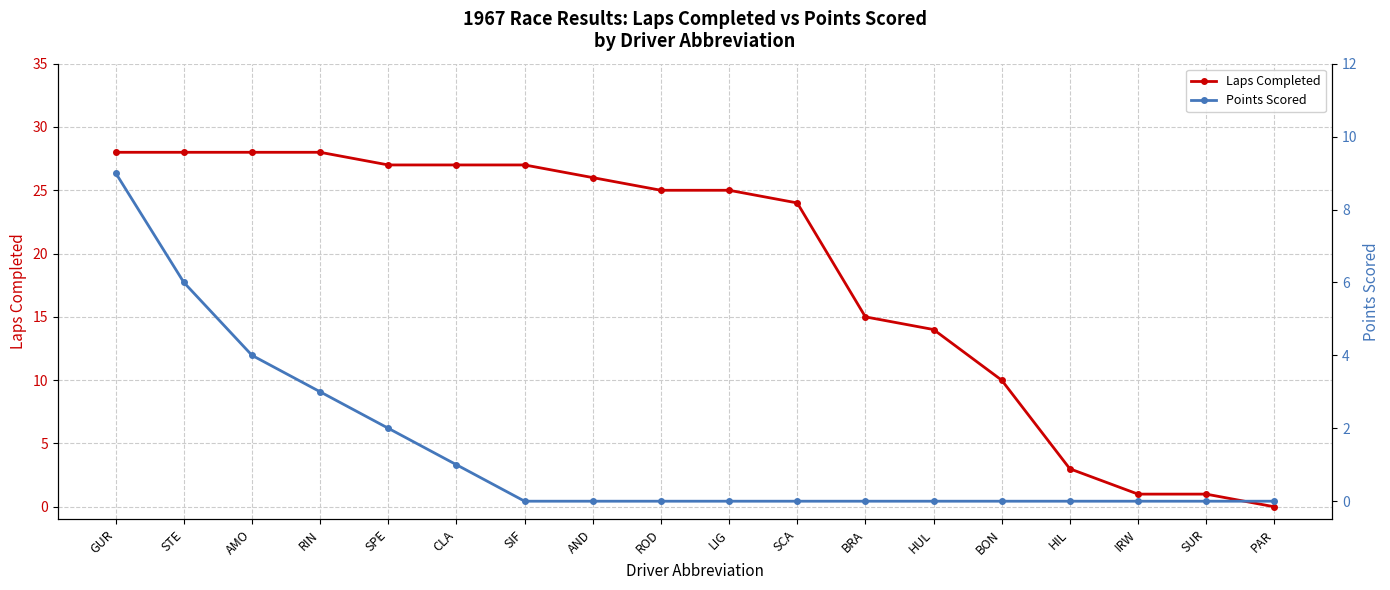

Rank the series at SIF from lowest to highest value.

Points Scored, Laps Completed